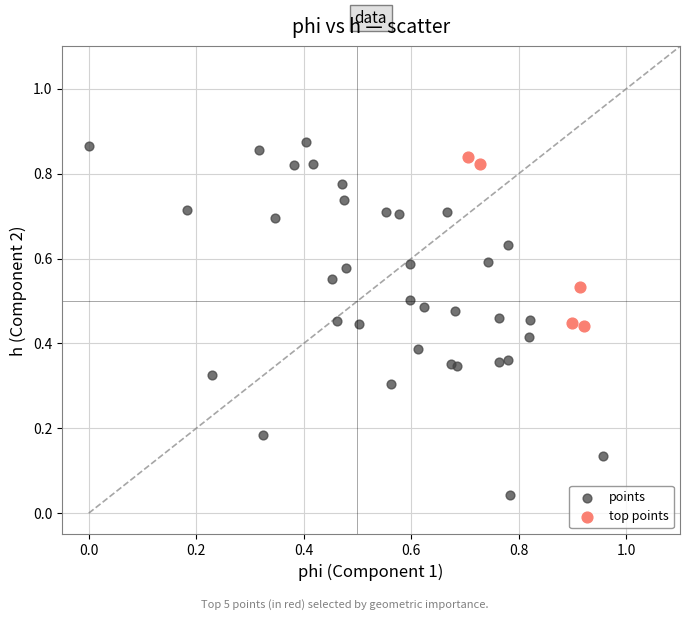

Which series has the widest spread of Y values?

points